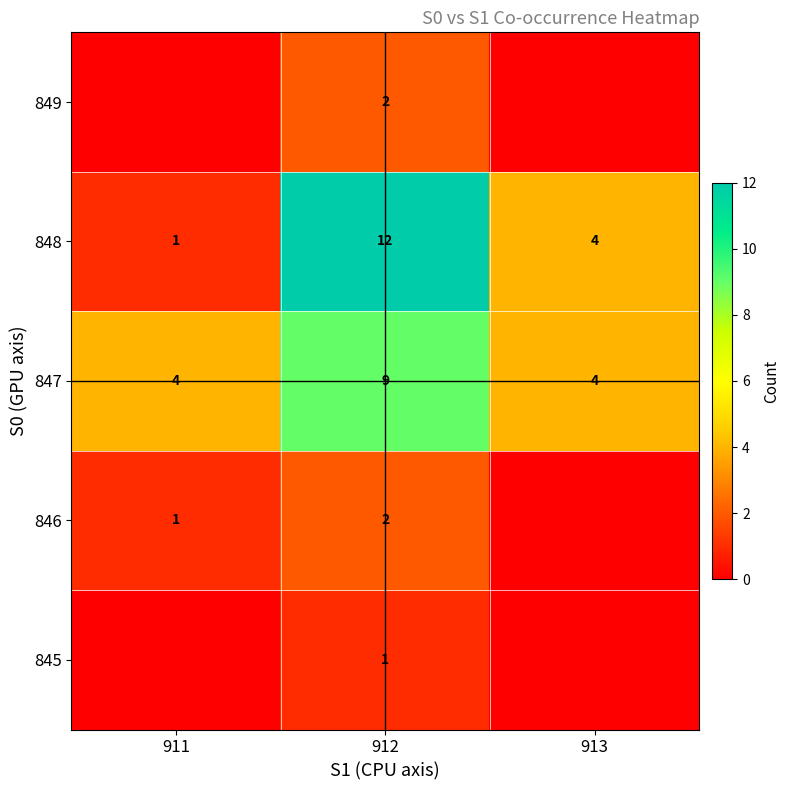

List the labels in order of 848 value, largest first.

912, 913, 911